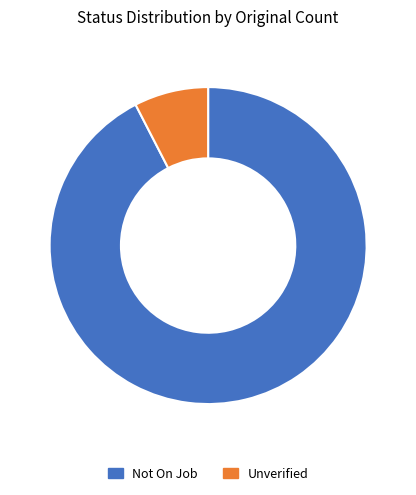

Approximately how many times larger is the value at Not On Job compared to Unverified?

12.2